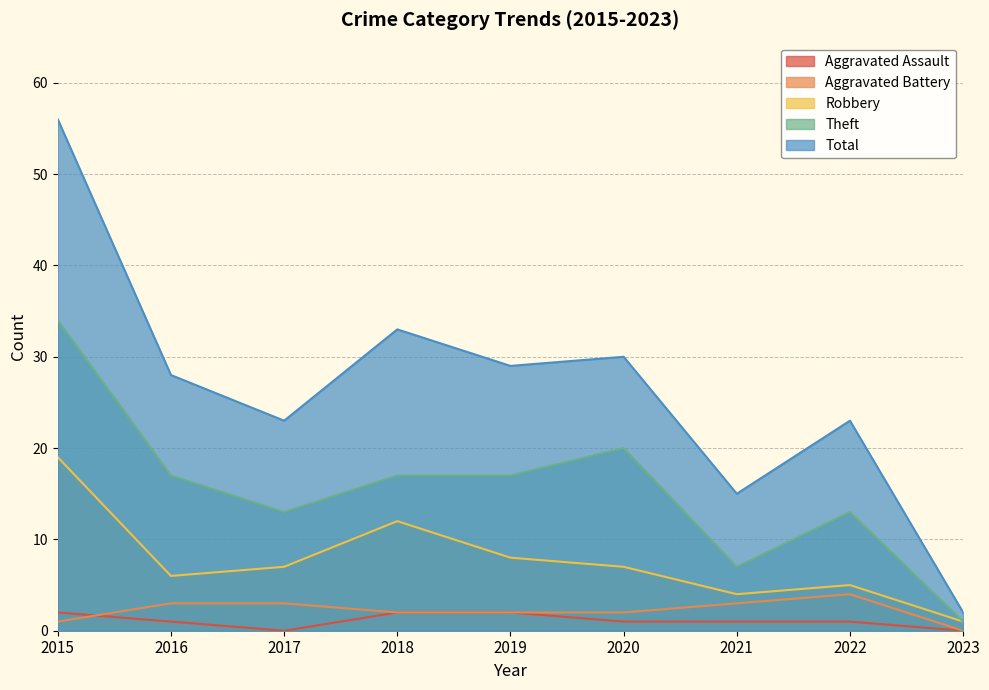

Count the number of categories in the chart.

9